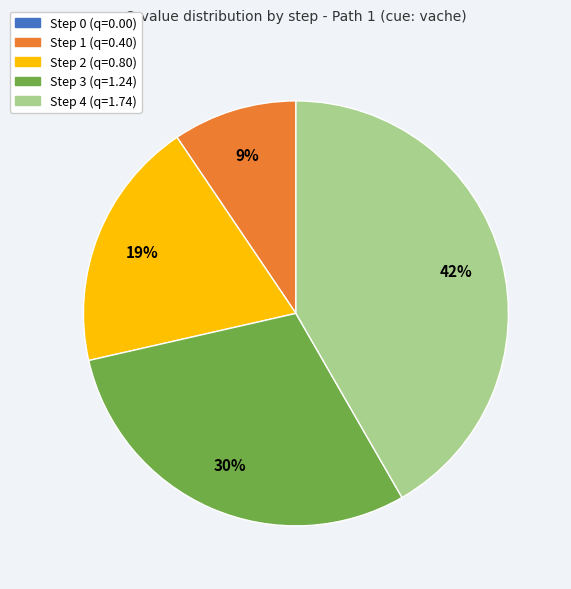

Which category has the biggest portion of the pie?

Step 4